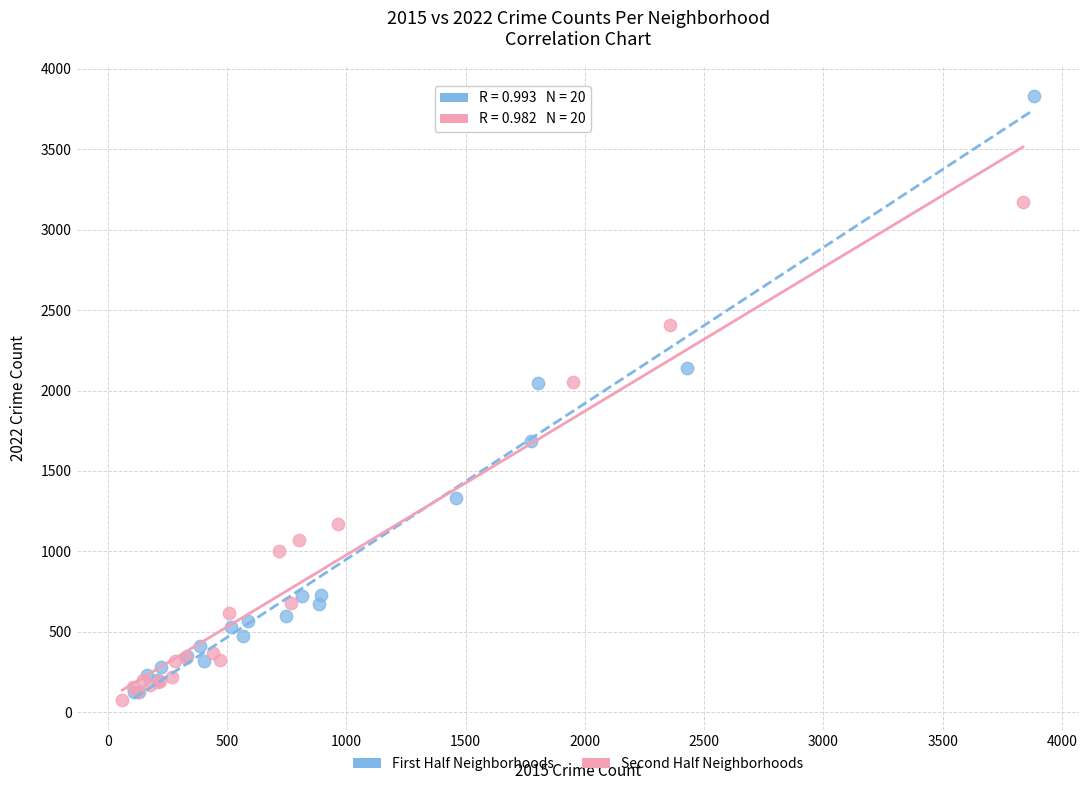

What are all the series names shown in the legend?

First Half Neighborhoods, Second Half Neighborhoods